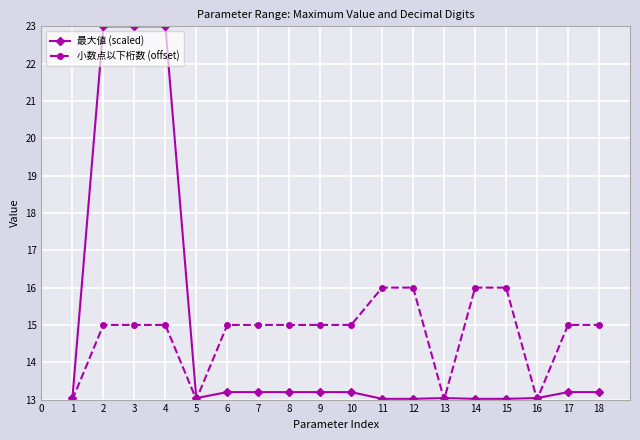

What is the maximum value shown in the chart?

23.0